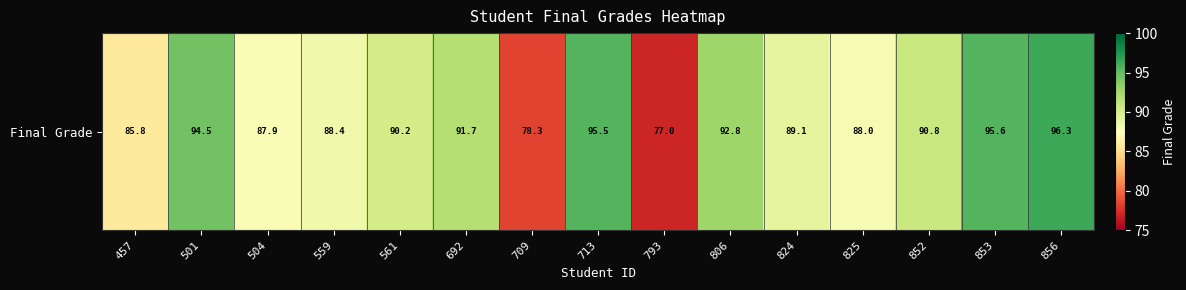

The chart shows a value of 37.2 at 501. True or false?

False